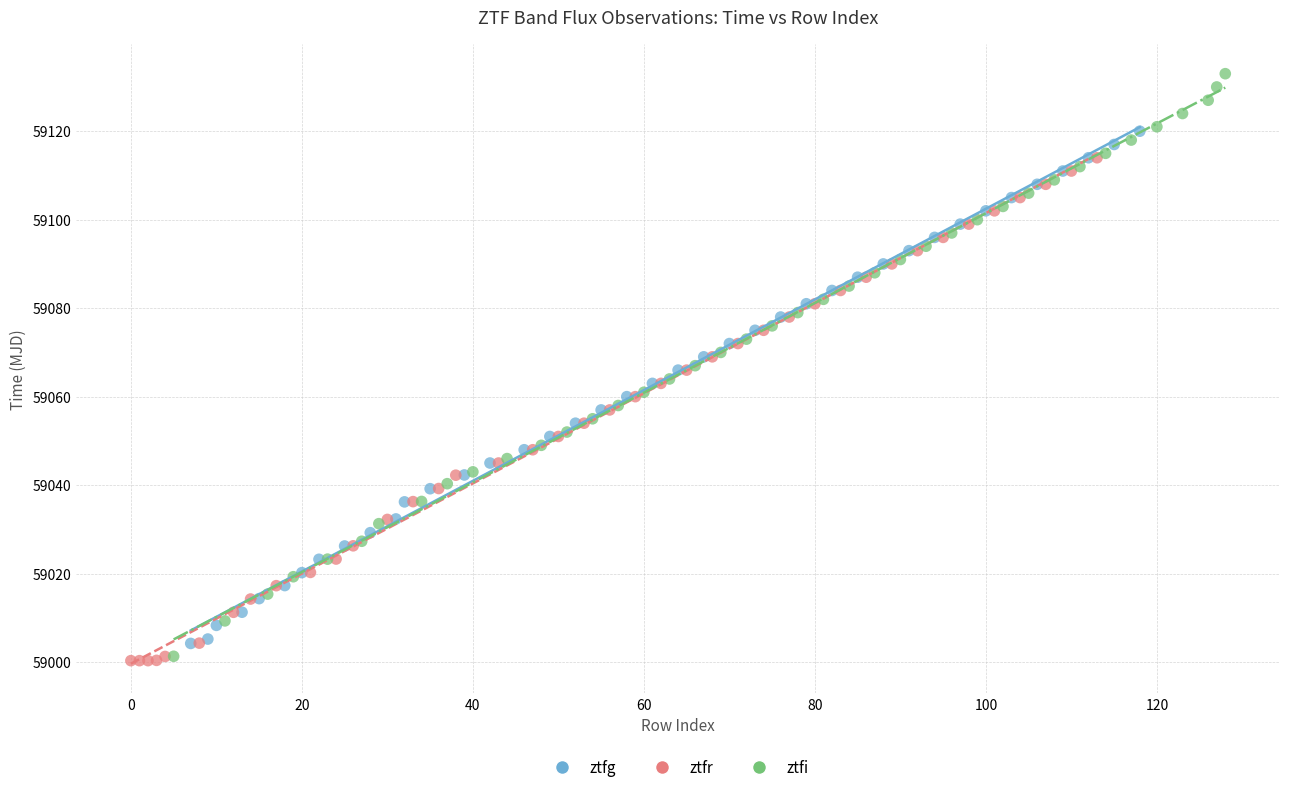

Which series has the widest spread of Y values?

ztfi